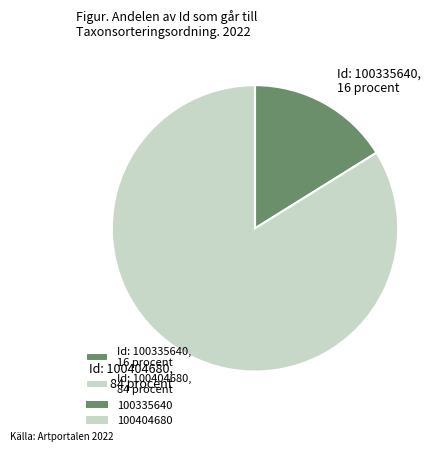

Combined, do Id: 100335640, 16 procent and Id: 100404680, 84 procent account for over 50%?

Yes